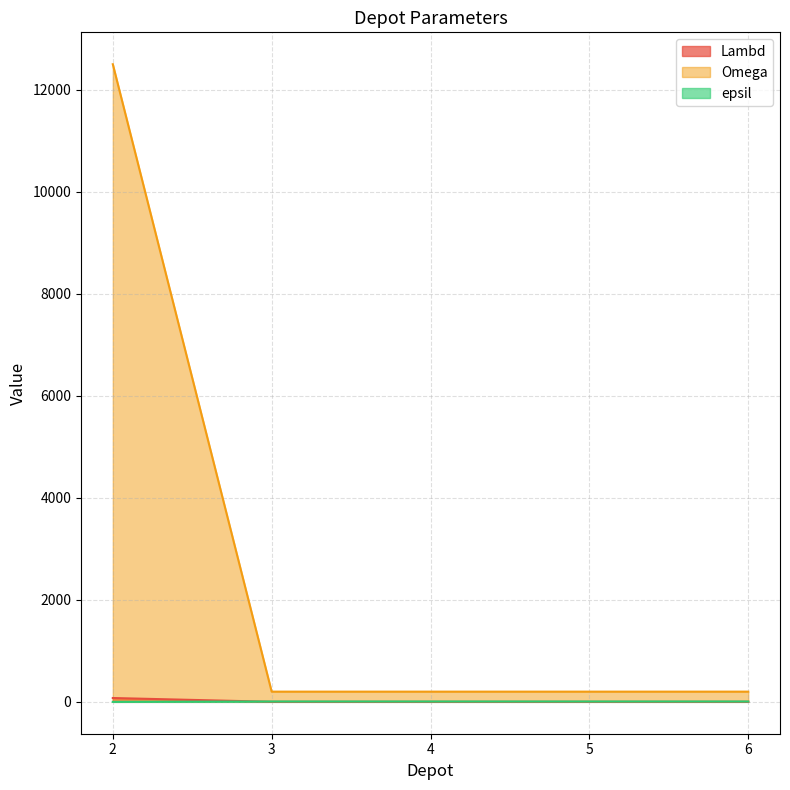

Which series has the largest total across all categories?

Omega